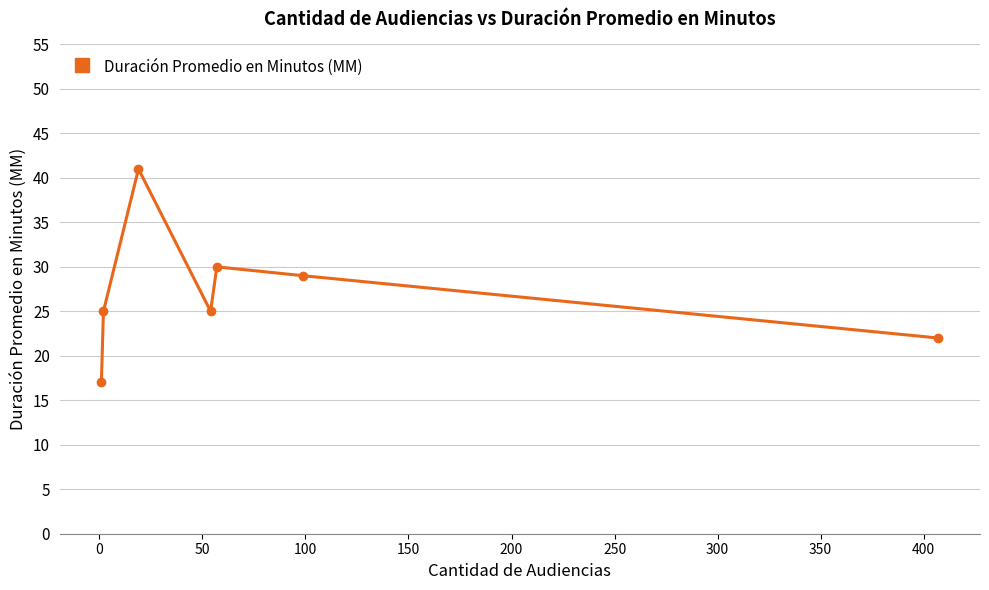

Reading left to right, extract all data points from this chart.

17	25	41	25	30	29	22